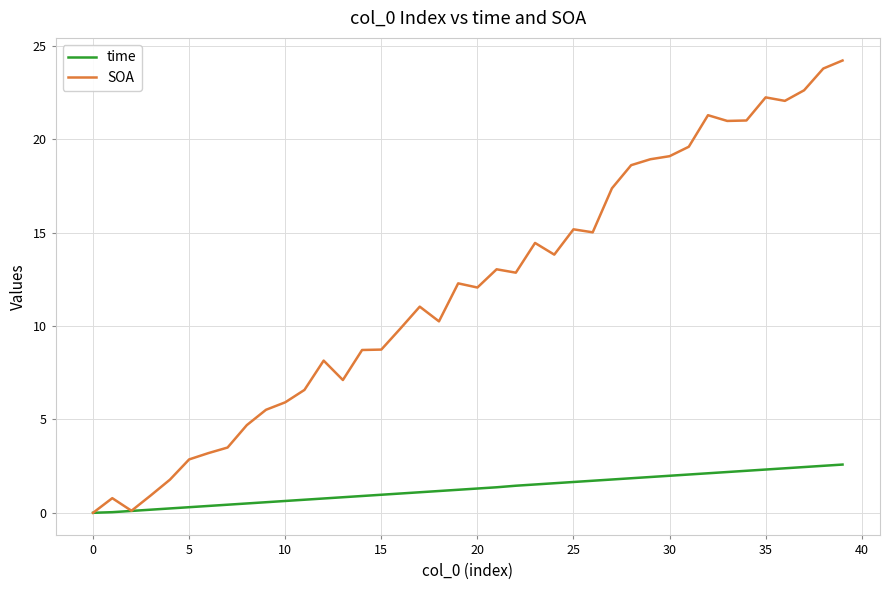

Rank the series by their average value, from lowest to highest.

time, SOA